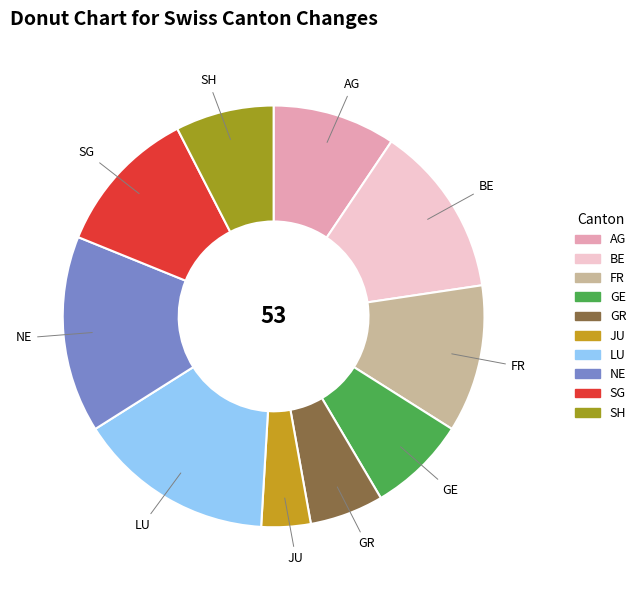

Between GR and AG, which is larger?

AG